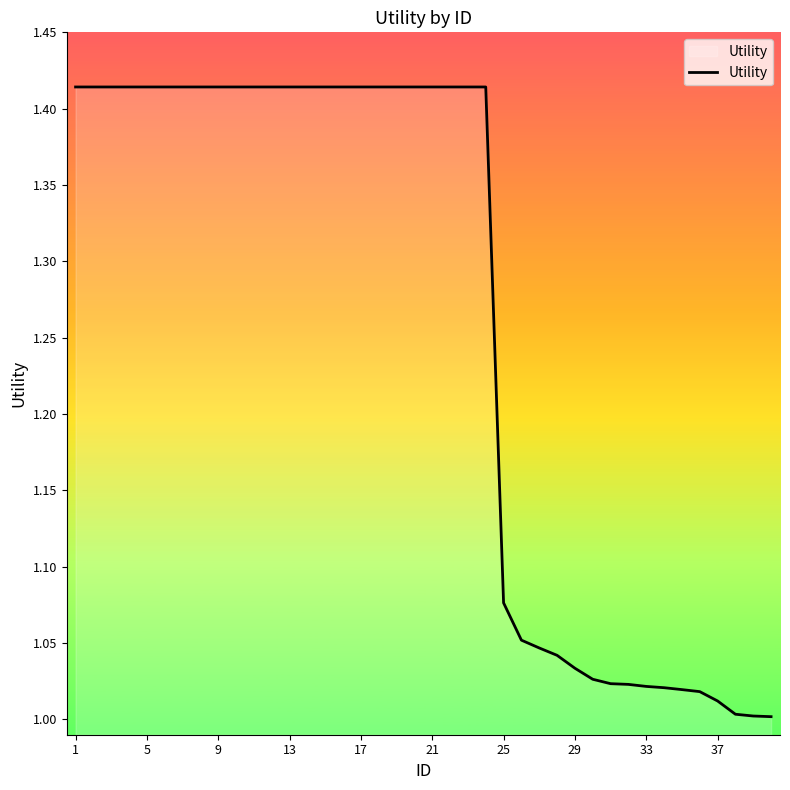

What is the average value?

1.3